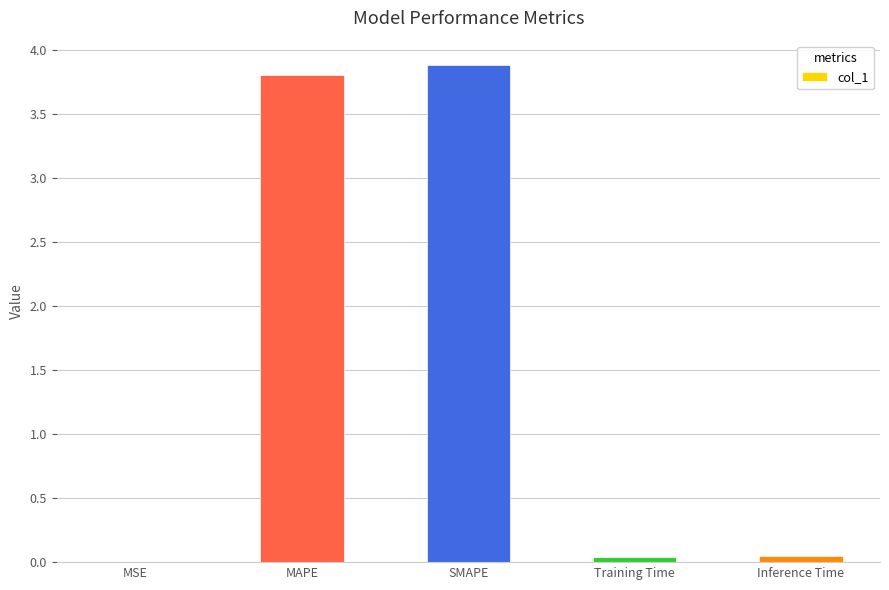

What is the greatest value displayed?

3.9